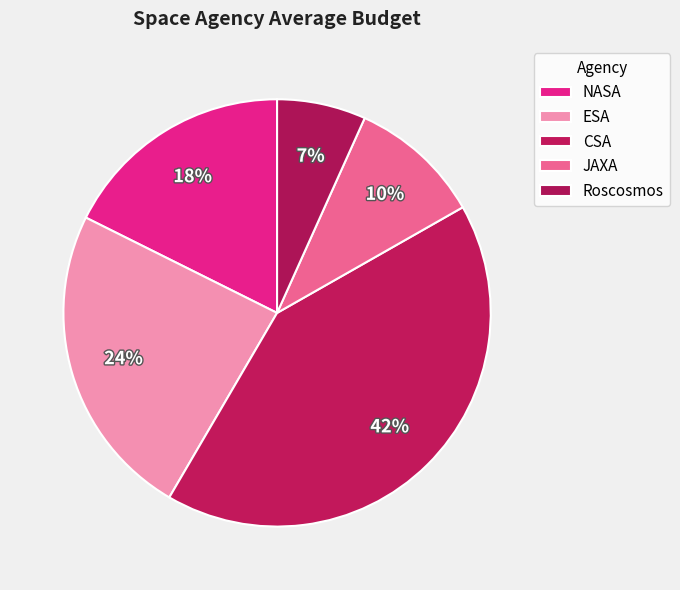

Does ESA represent more than half of the total?

No